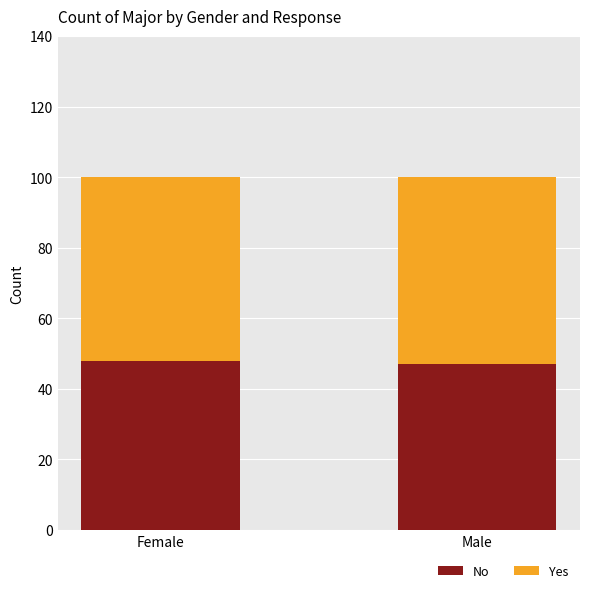

What is the approximate value of No at Female?

48